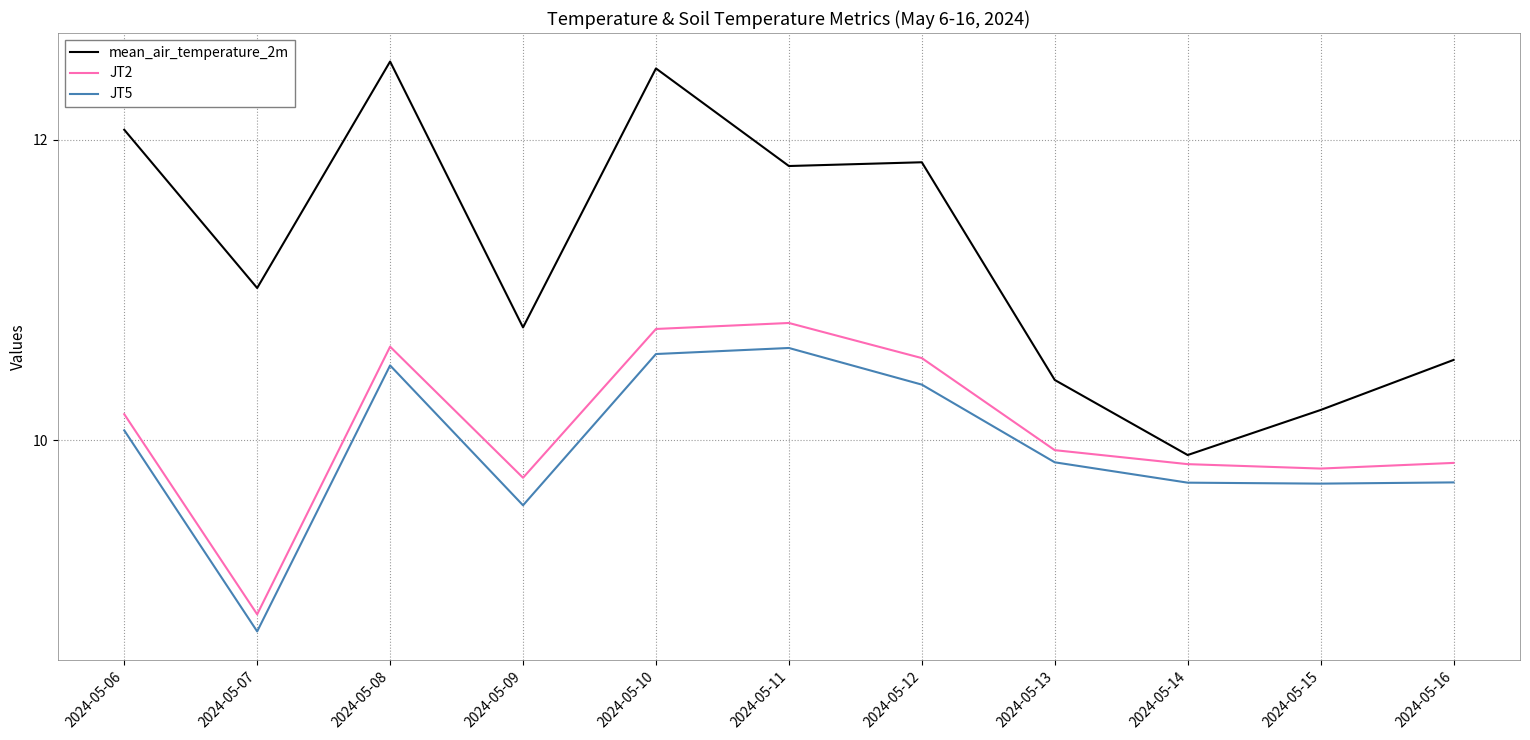

Is the value of JT5 at 2024-05-12 greater than the value of JT2 at 2024-05-15?

Yes